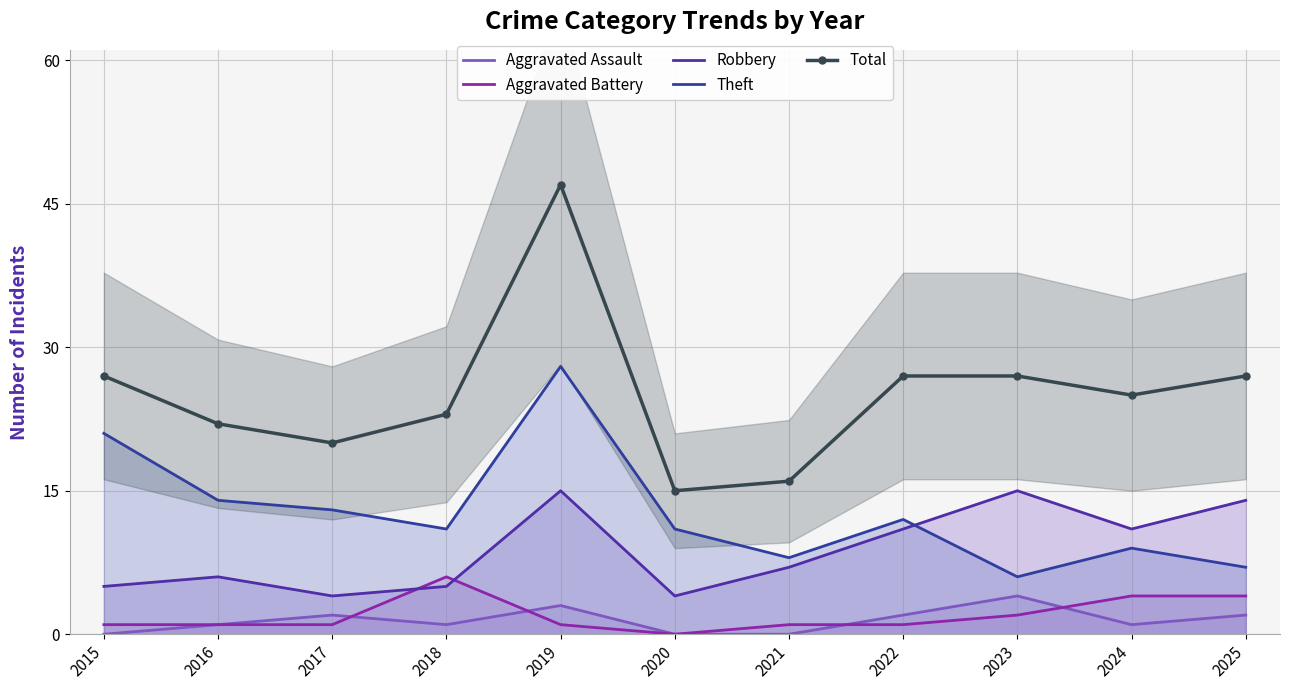

Which category has the highest value in the Robbery series?

2019